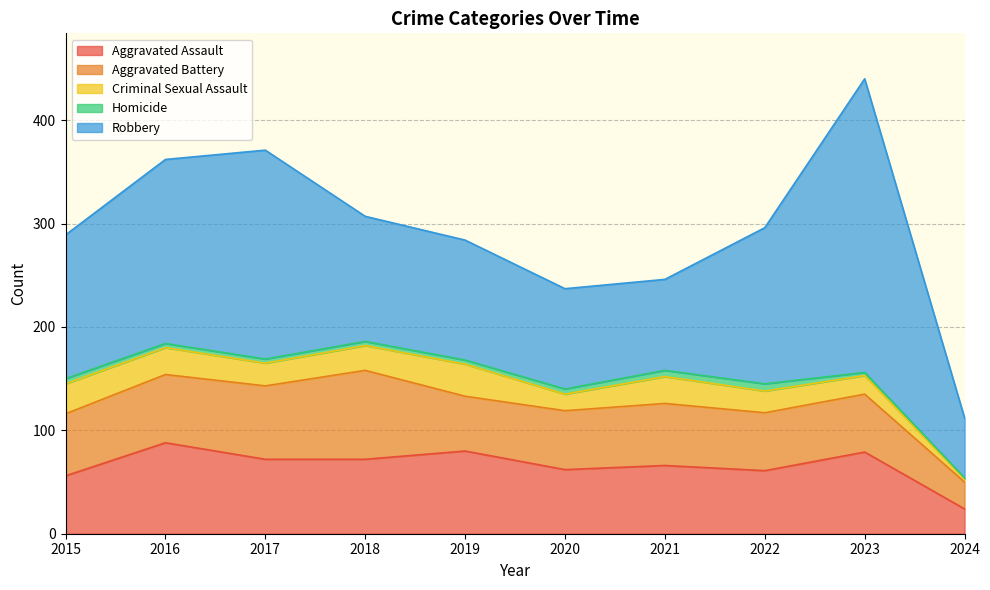

Which series has the largest range (max minus min)?

Robbery